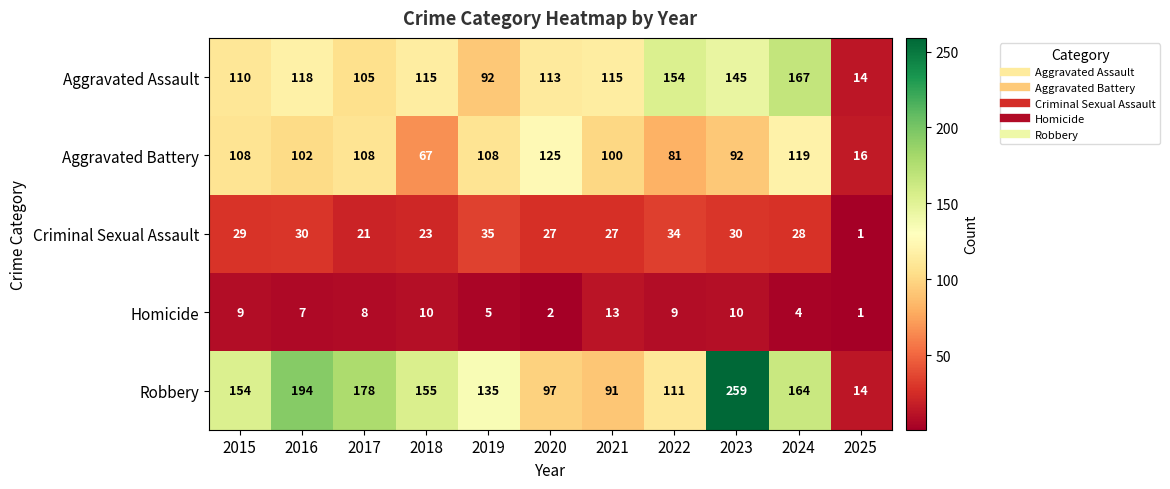

The Aggravated Battery series shows 43 at 2024. True or false?

False